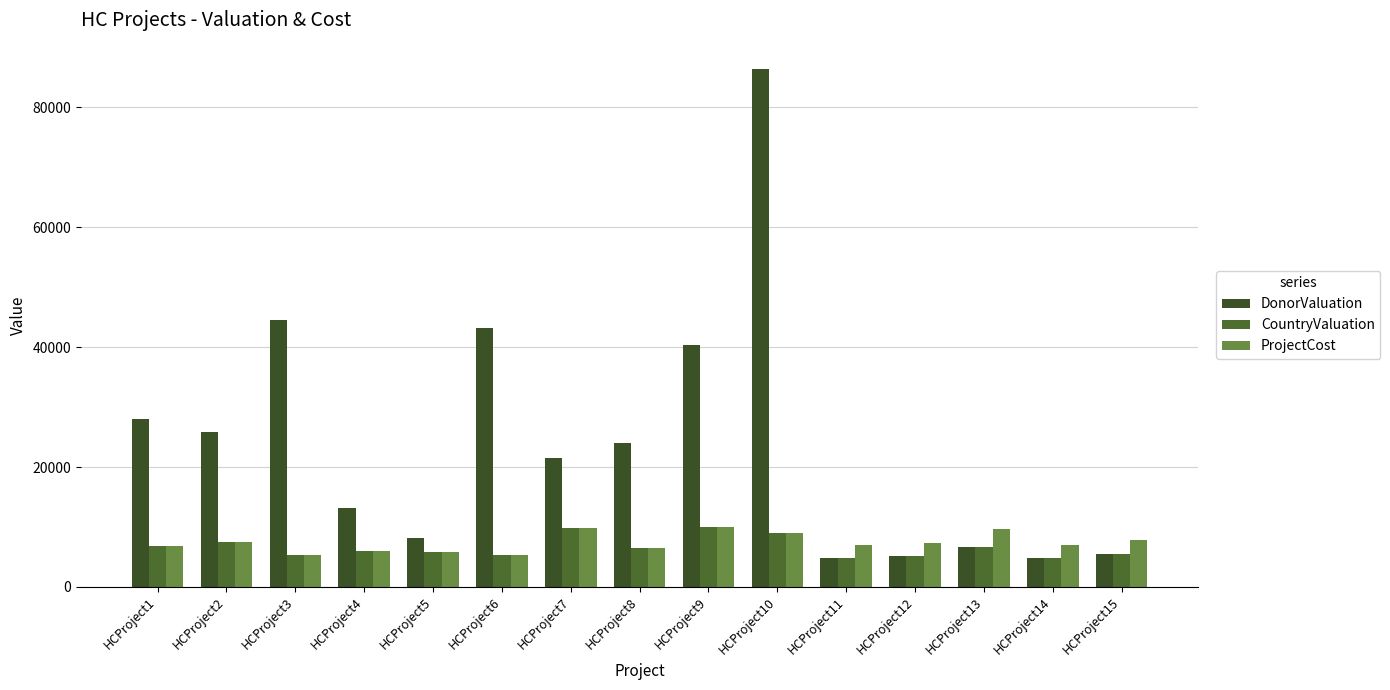

What is the value of the ProjectCost bar at the 1st from the left?

6850